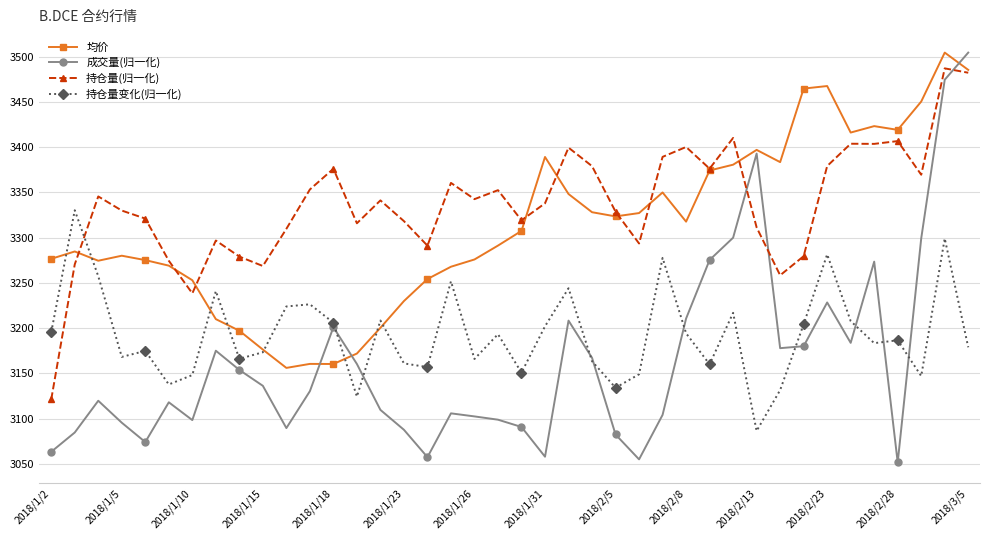

In 成交量(归一化), how many points are lower than both neighbors (excluding endpoints)?

9